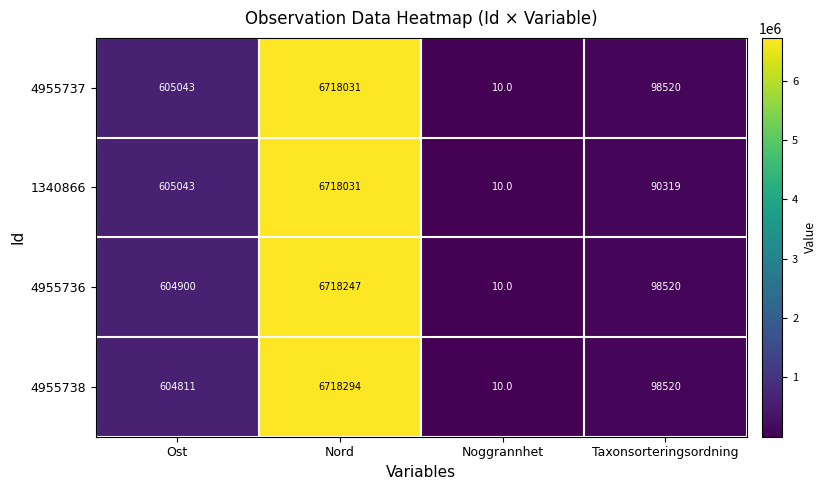

What is the greatest value displayed?

6718294